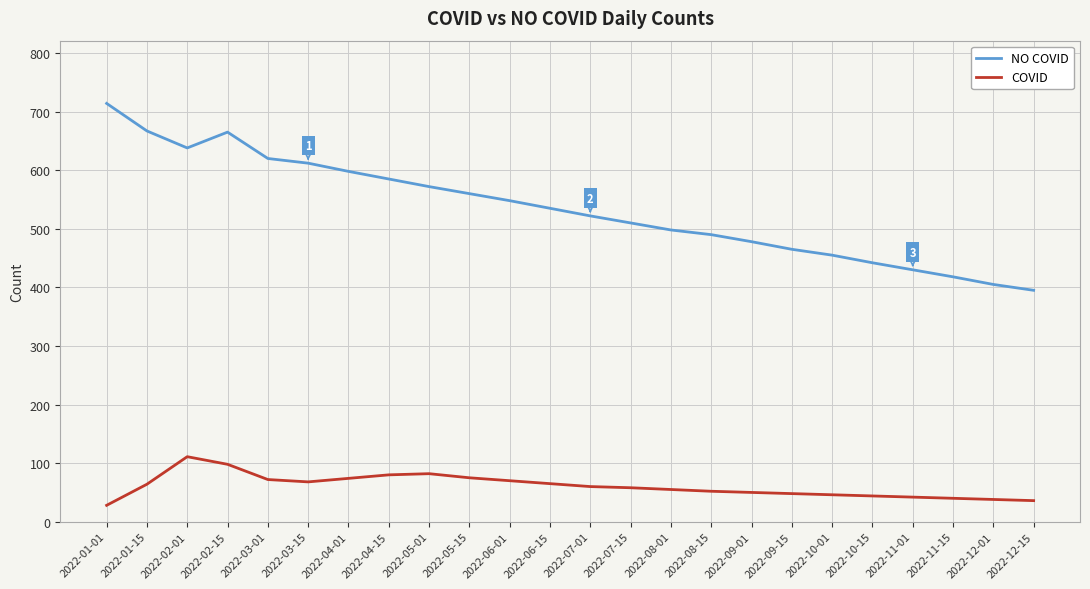

Rank the series by their average value, from highest to lowest.

NO COVID, COVID